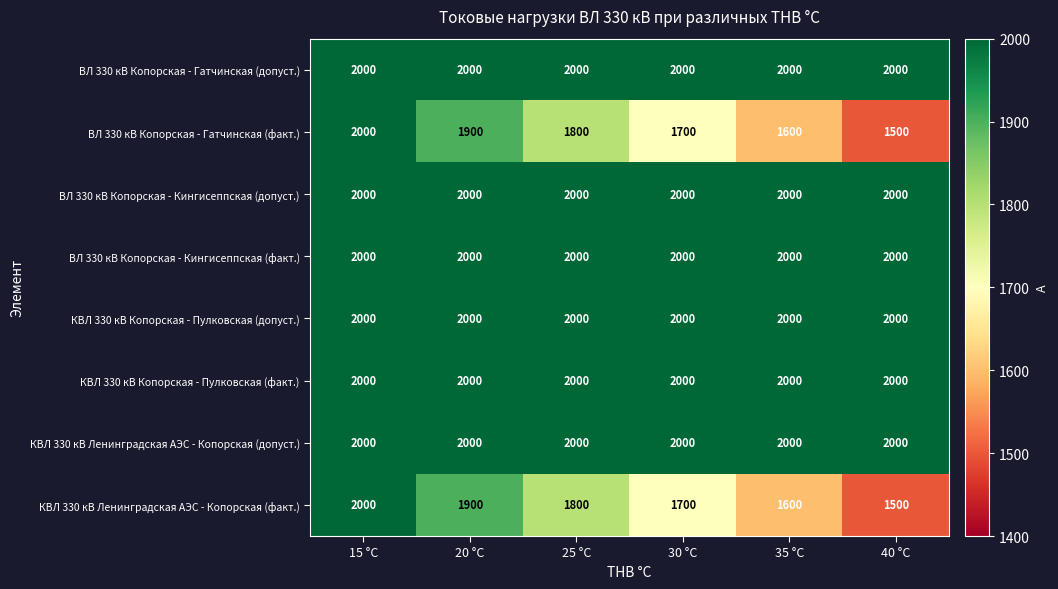

What is the maximum value for ВЛ 330 кВ Копорская - Гатчинская (факт.)?

2000